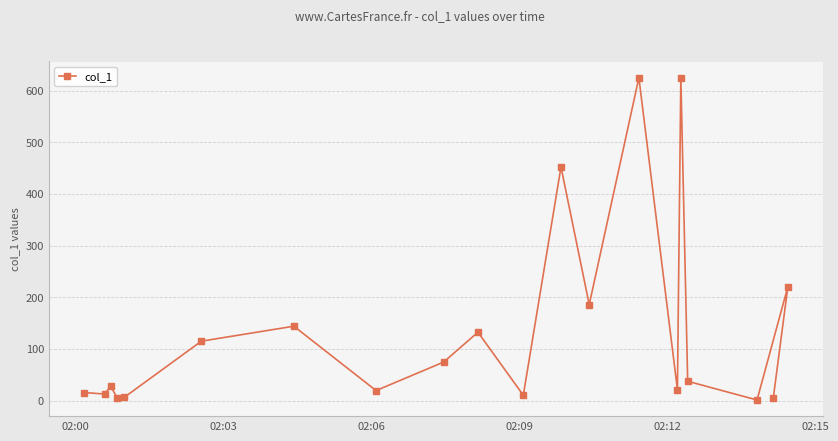

What is the value of the 8th point from the left?

19.3